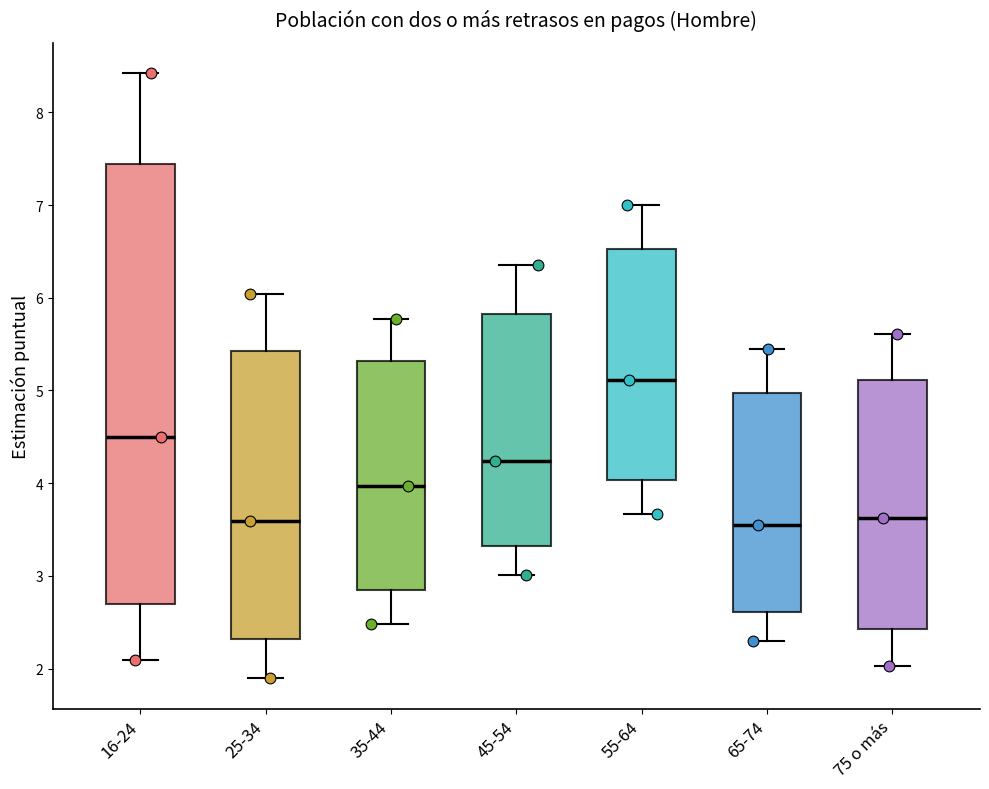

Reading left to right, read every box against the y-axis: the position of its median line, the range the box covers, and the ends of its whiskers. The values are not printed on the chart, so give them approximately, as read against the axis.

16-24: median 4.5, box 2.7 to 7.4, whiskers 2.1 to 8.4
25-34: median 3.6, box 2.3 to 5.4, whiskers 1.9 to 6.0
35-44: median 4.0, box 2.9 to 5.3, whiskers 2.5 to 5.8
45-54: median 4.2, box 3.3 to 5.8, whiskers 3.0 to 6.4
55-64: median 5.1, box 4.0 to 6.5, whiskers 3.7 to 7.0
65-74: median 3.5, box 2.6 to 5.0, whiskers 2.3 to 5.5
75 o más: median 3.6, box 2.4 to 5.1, whiskers 2.0 to 5.6